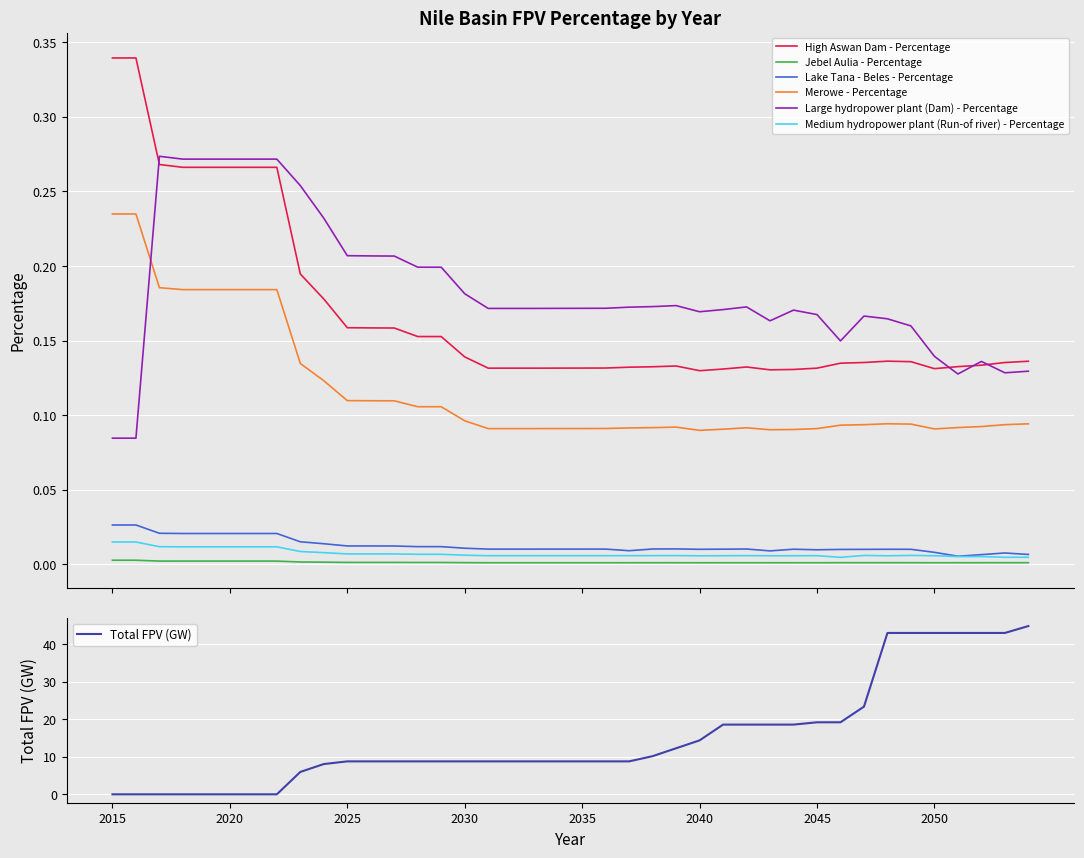

Count the Medium hydropower plant (Run-of river) - Percentage values in the range 0 to 1.

40